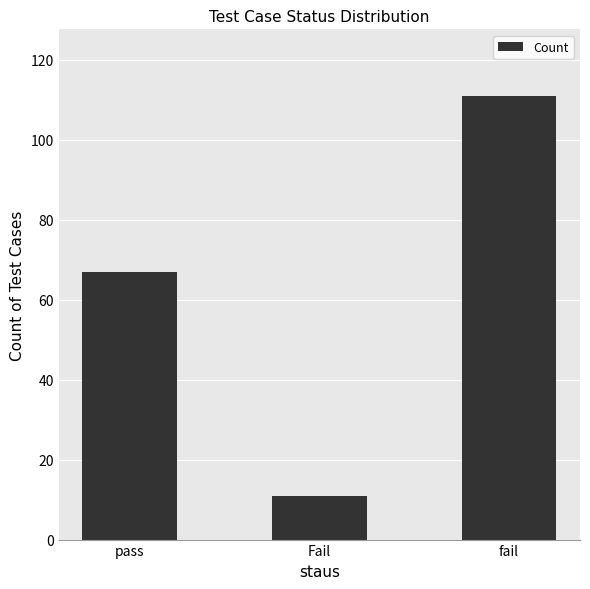

The value at fail is 111. True or false?

True